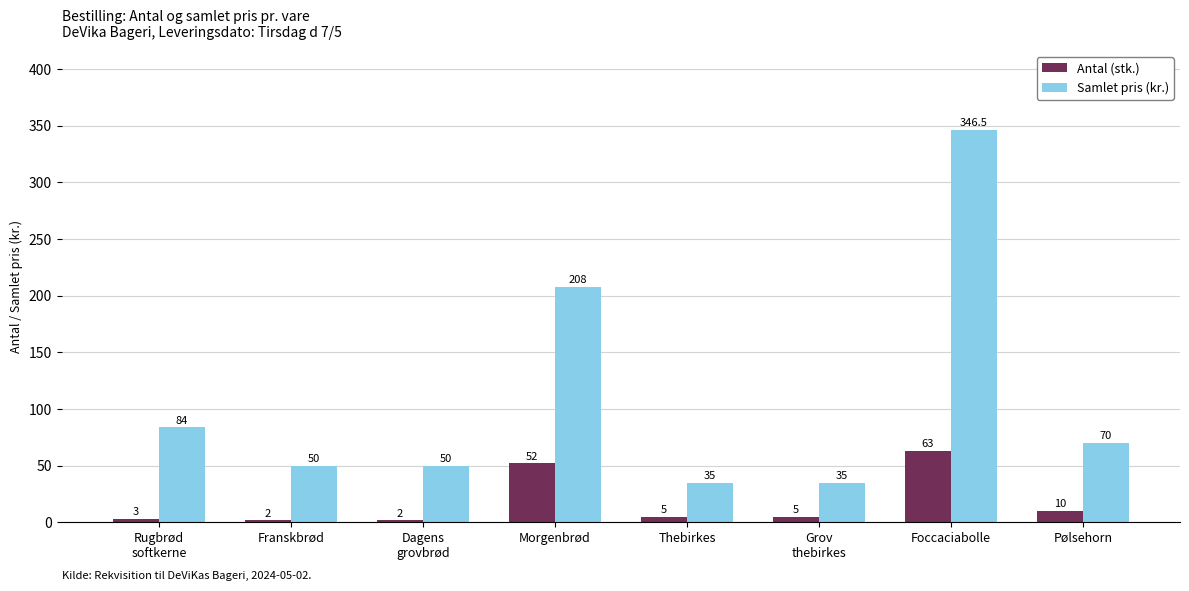

What is the spread (max minus min) of values at Thebirkes?

30.0